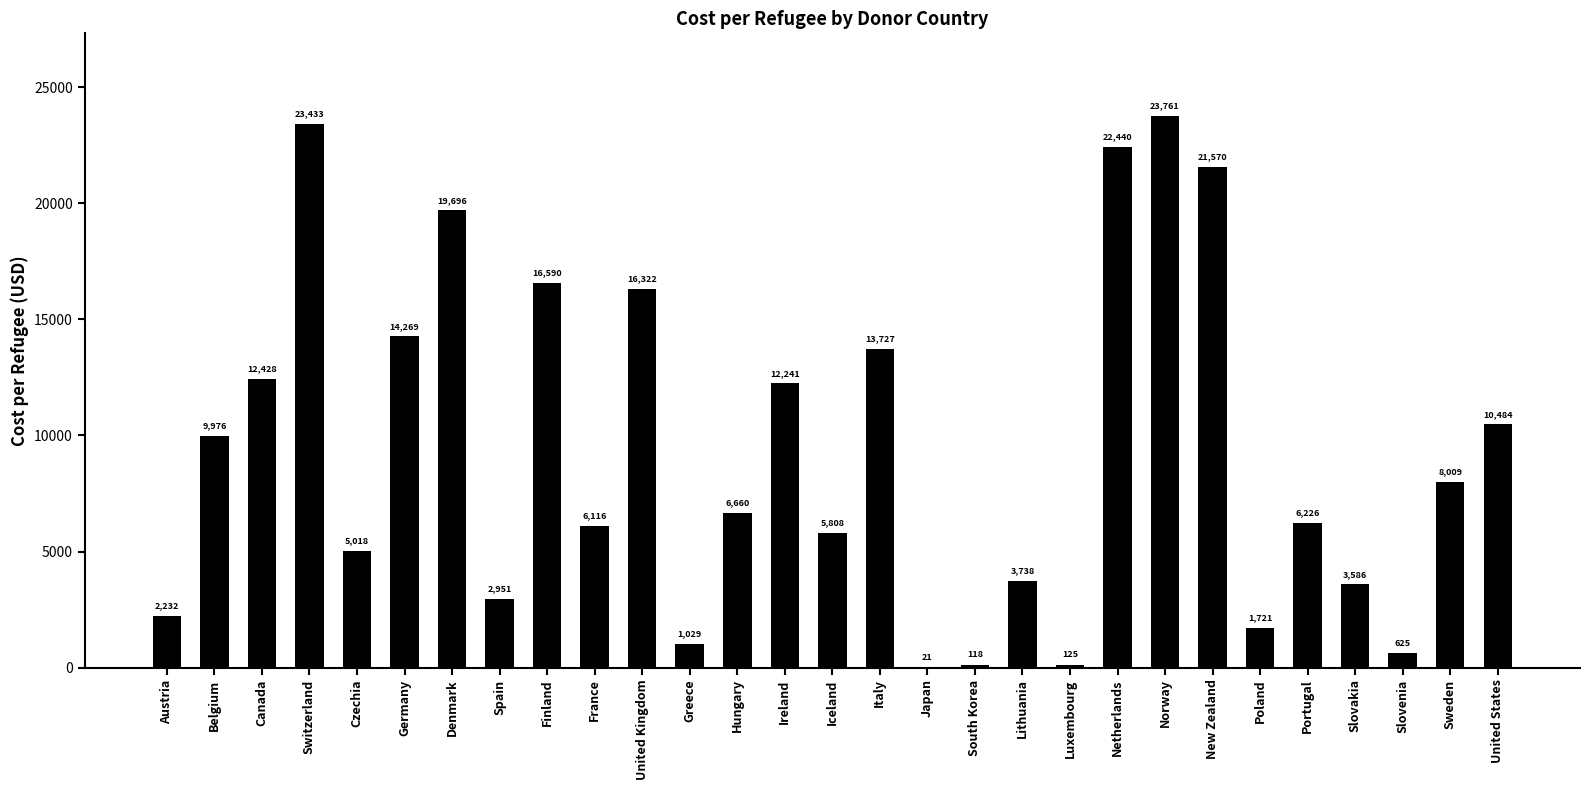

What value does the data have at Japan?

21.4